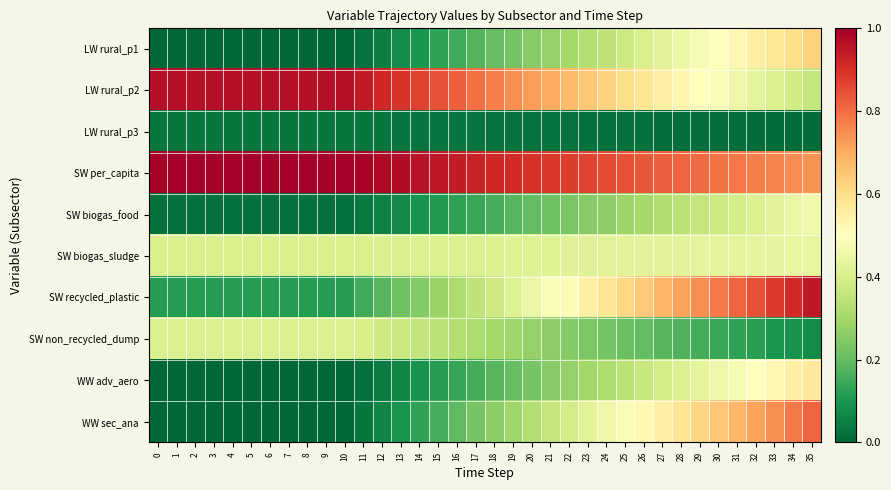

Which series has the largest total across all categories?

row_3